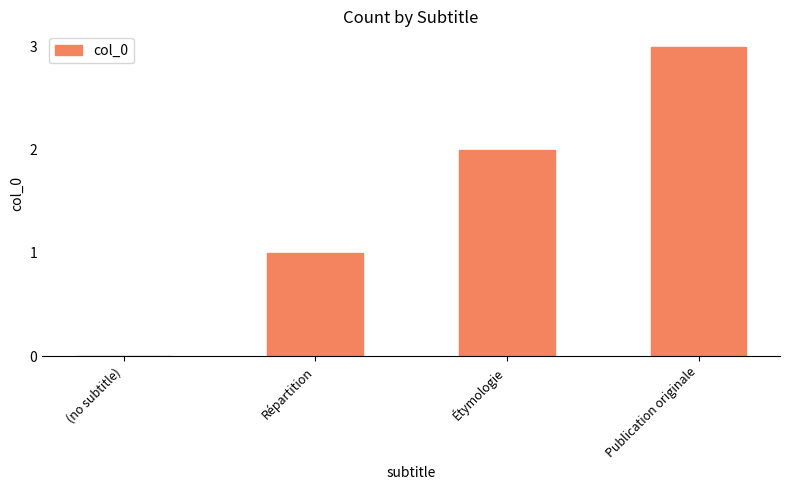

How many data points does each series have?

4